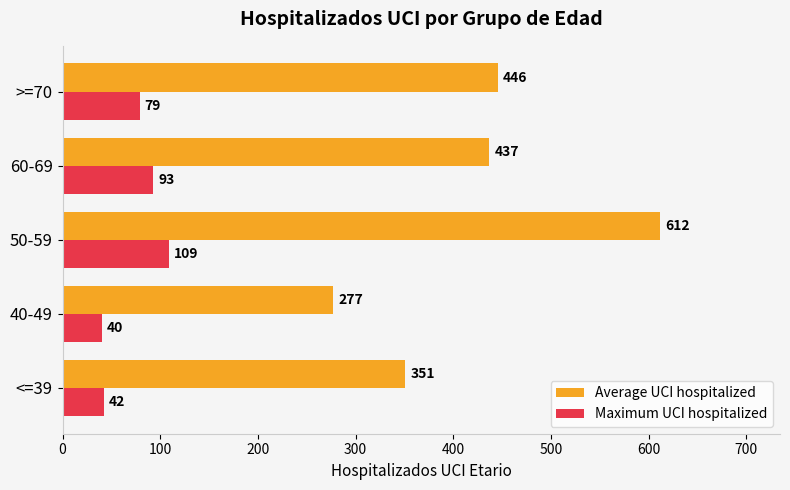

Where is Maximum UCI hospitalized nearest to the value 74?

>=70